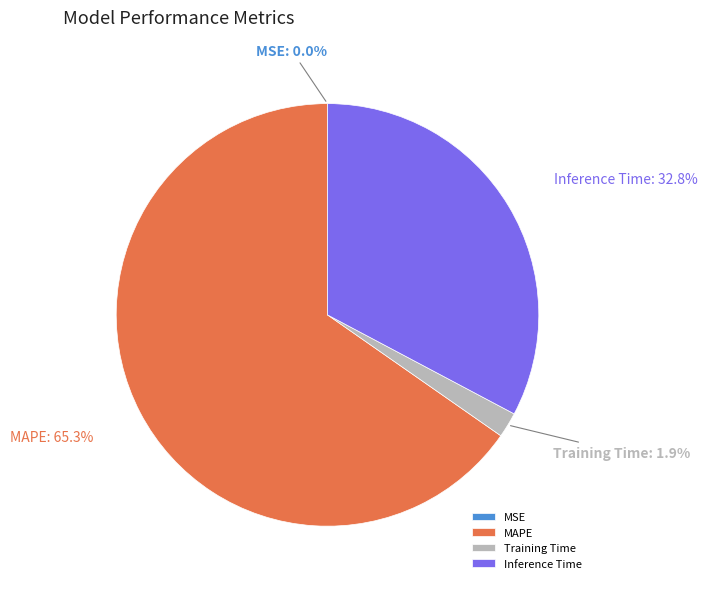

To the nearest percent, what percentage of the pie is MAPE?

65%